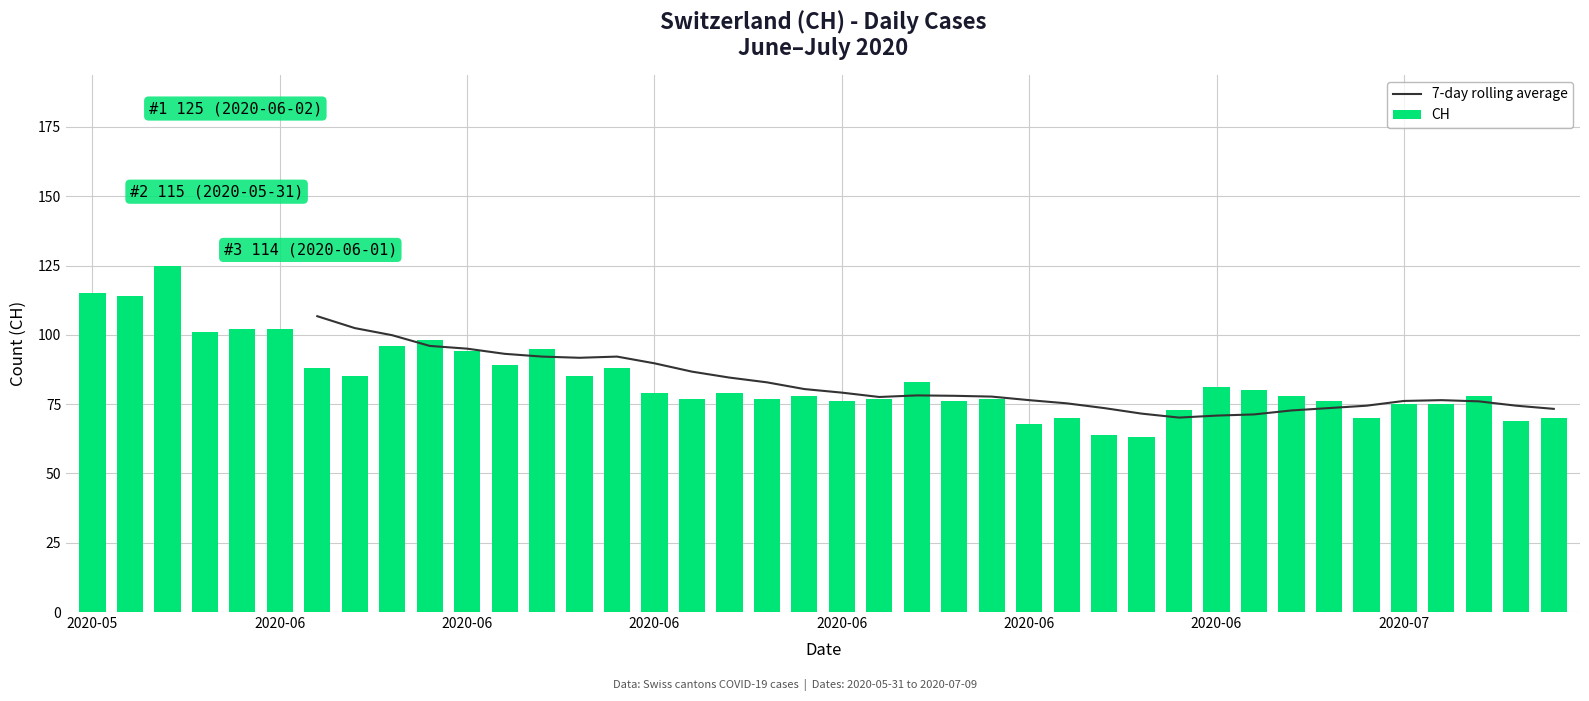

The value of CH at 21 is 112.4. True or false?

False